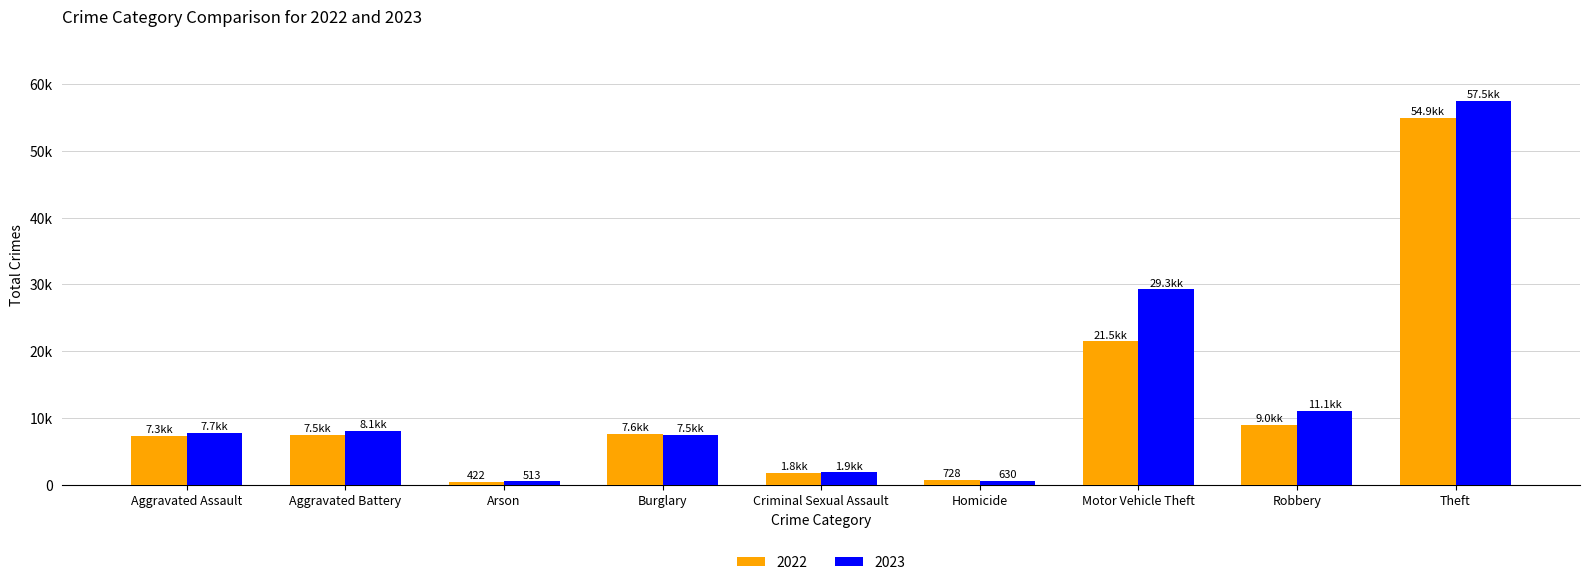

What value does the 2022 series have at Arson, to the nearest 50?

400